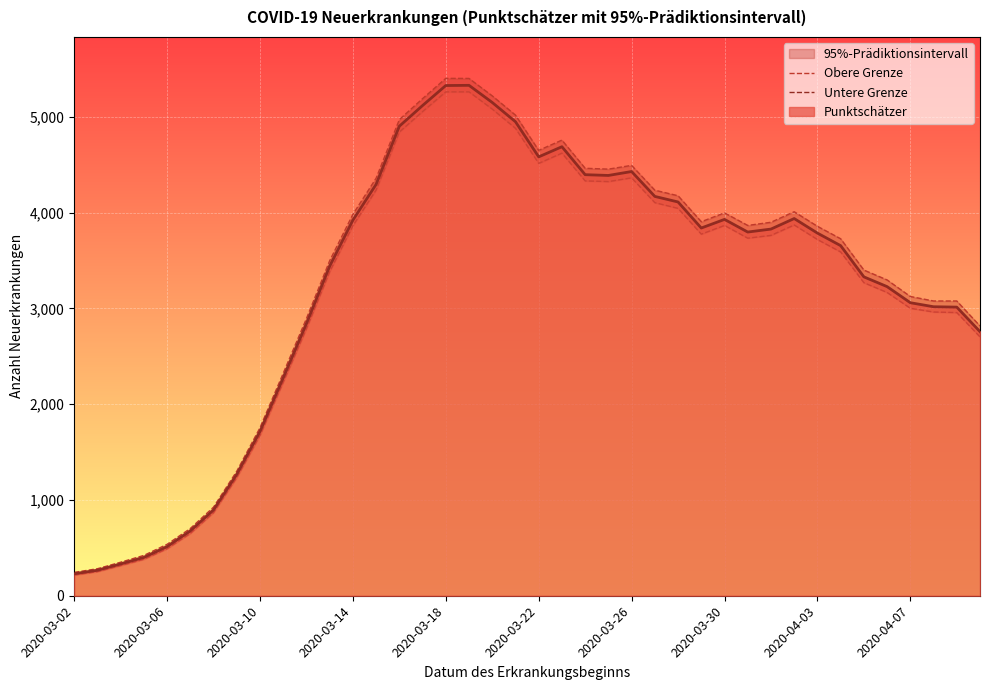

The value of Obere Grenze at 30 is 1893. True or false?

False